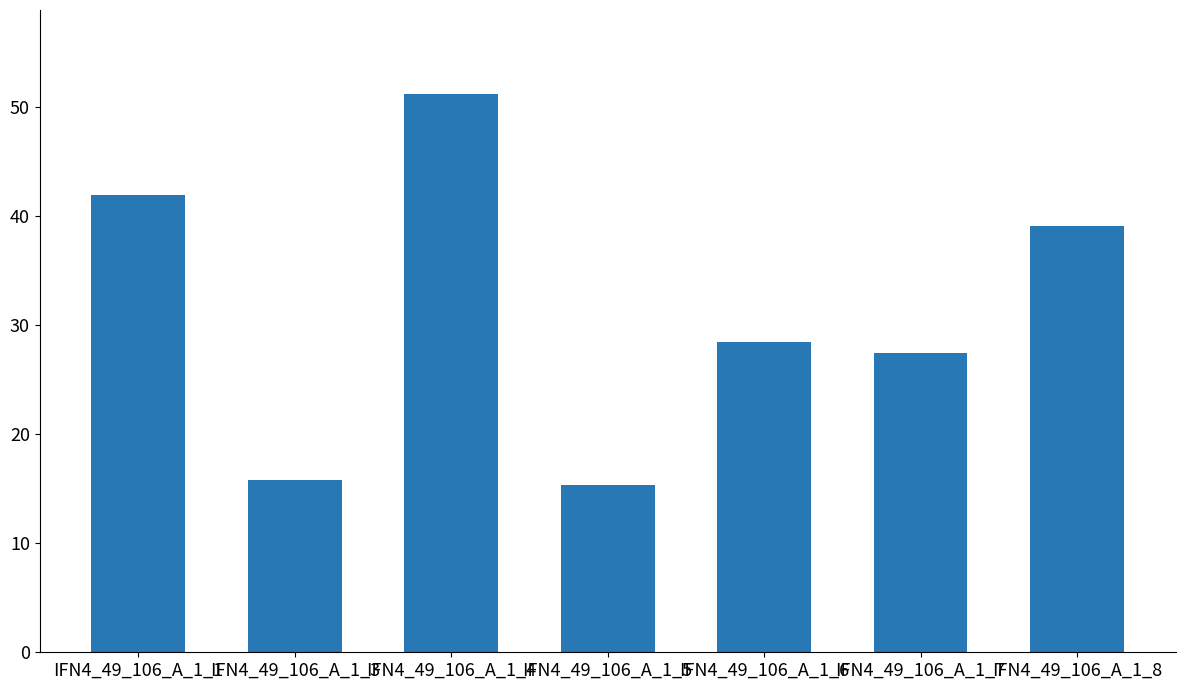

What is the value of the 1st bar from the left?

42.0